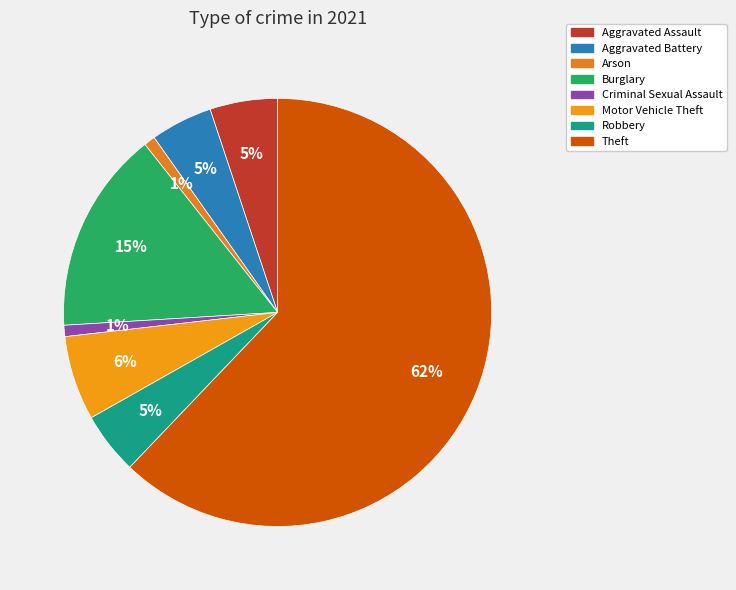

How much of the chart is everything except Theft?

37.9%